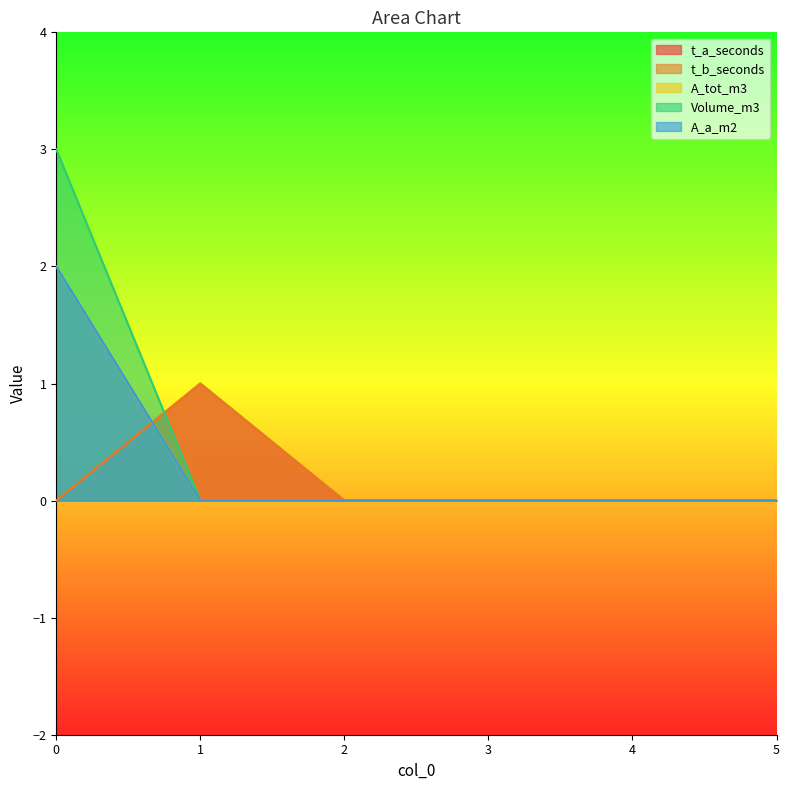

The value of A_a_m2 at 2 is 0. True or false?

True